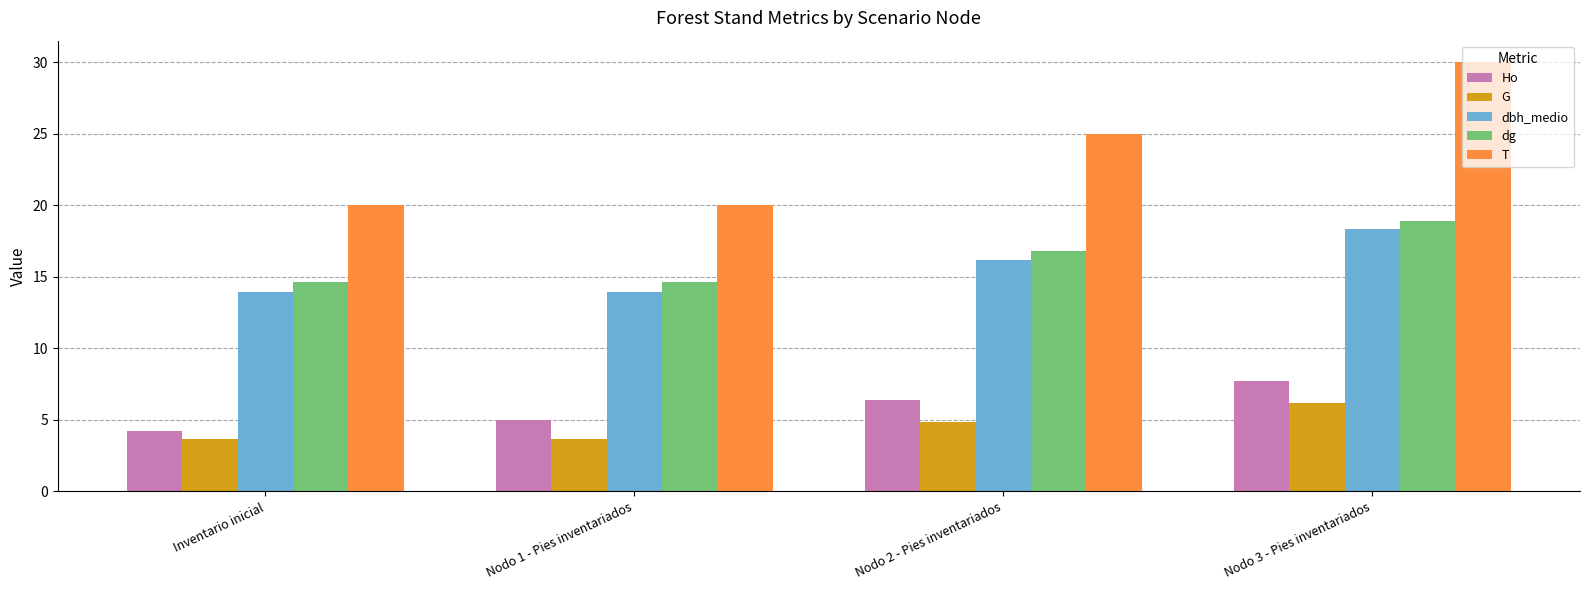

What position from the left is Nodo 2 - Pies inventariados?

3